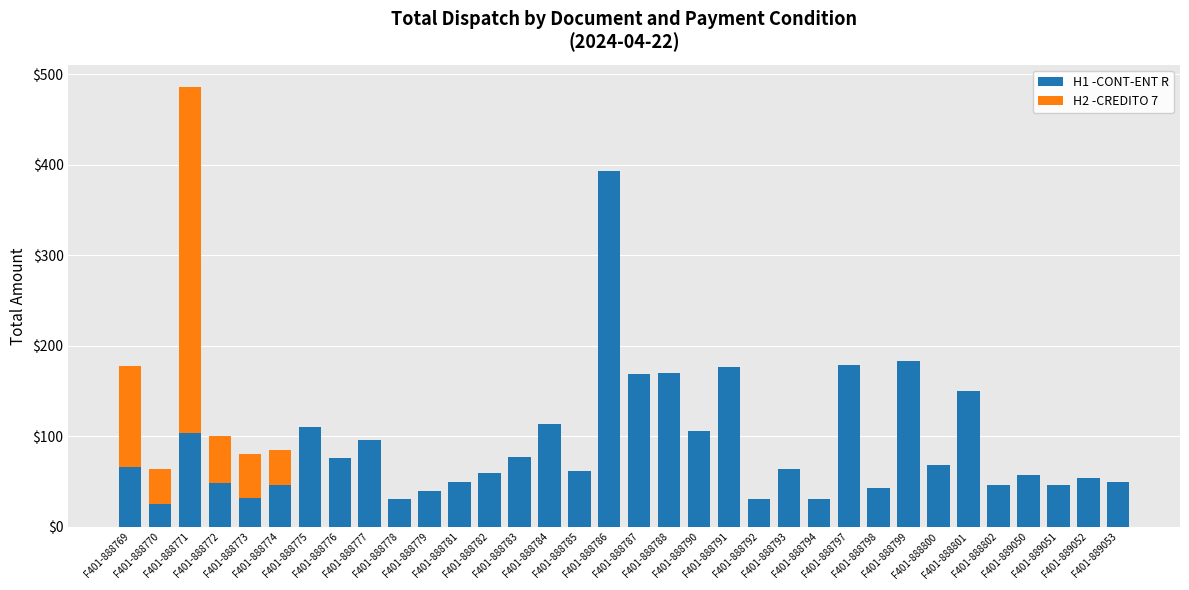

What is the highest value of the H1 -CONT-ENT R series?

393.1